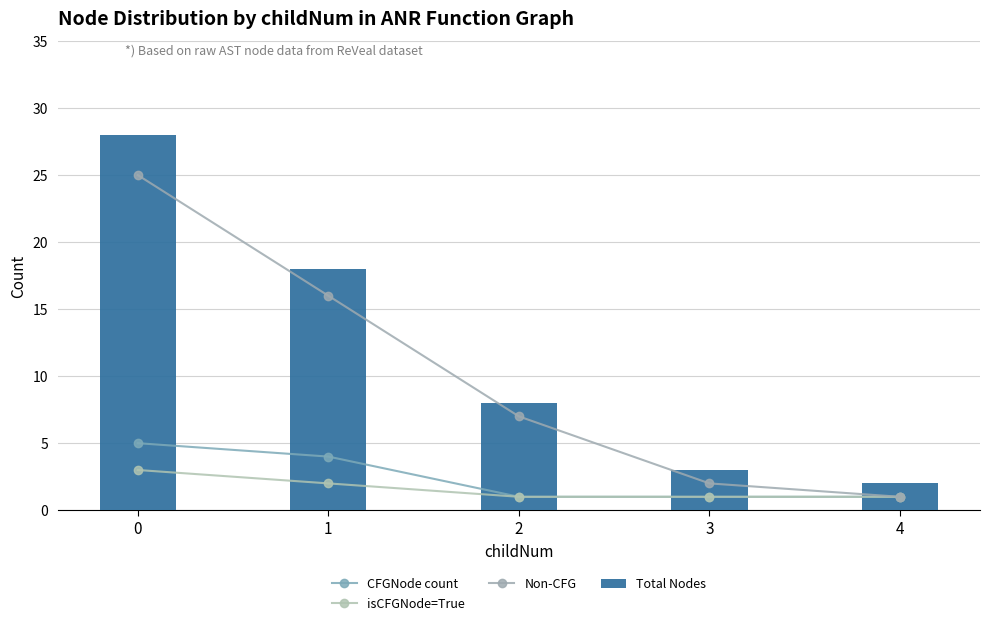

Reading left to right, list all the values displayed in this chart.

CFGNode count: 5	4	1	1	1
isCFGNode=True: 3	2	1	1	1
Non-CFG: 25	16	7	2	1
Total Nodes: 28	18	8	3	2